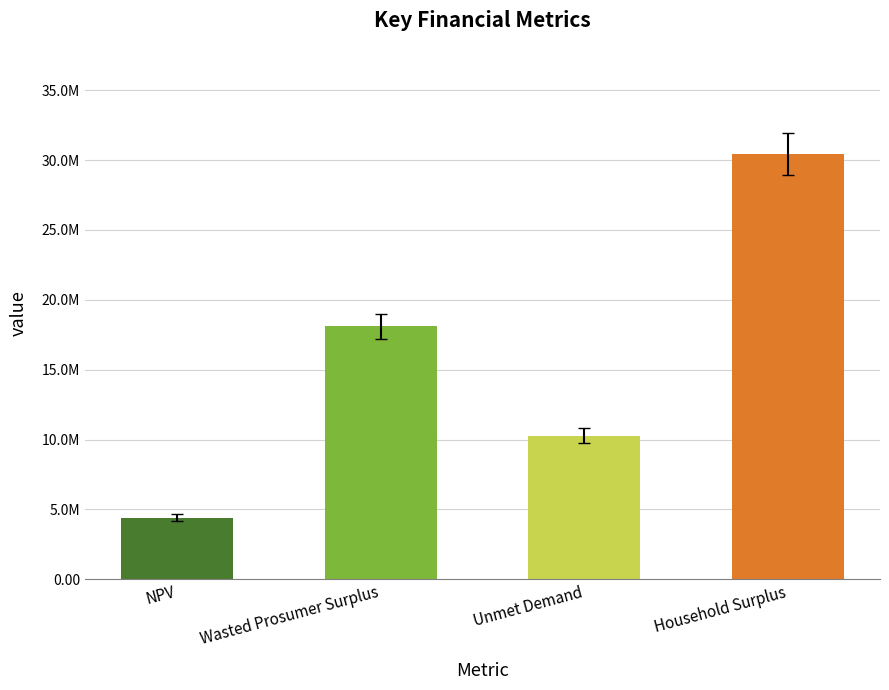

How many distinct data groups are displayed?

1